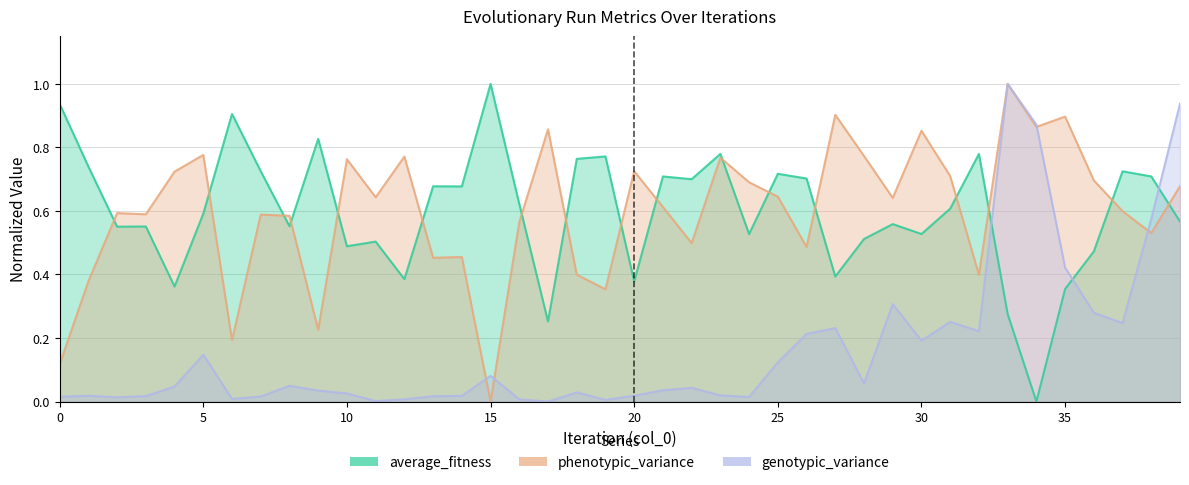

Which category has the highest value in the phenotypic_variance series?

33